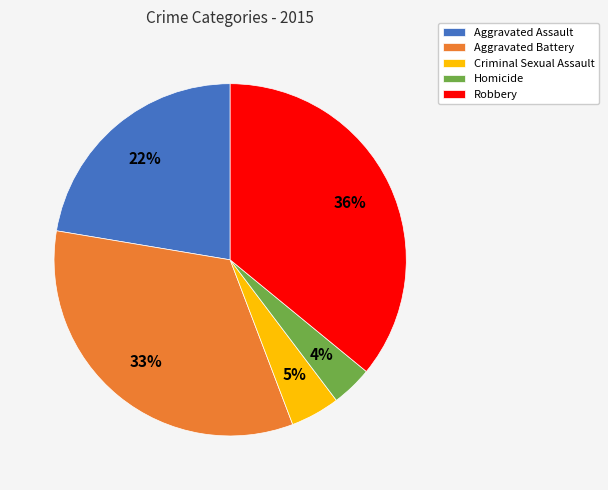

Does any single category account for the majority?

No